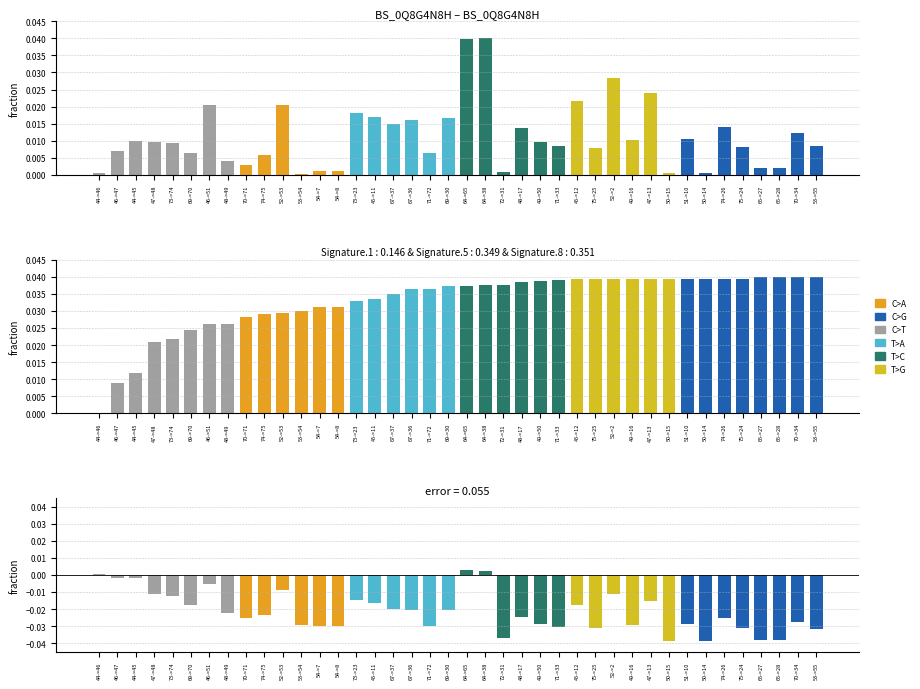

At which label does endYear reach its minimum?

44->46